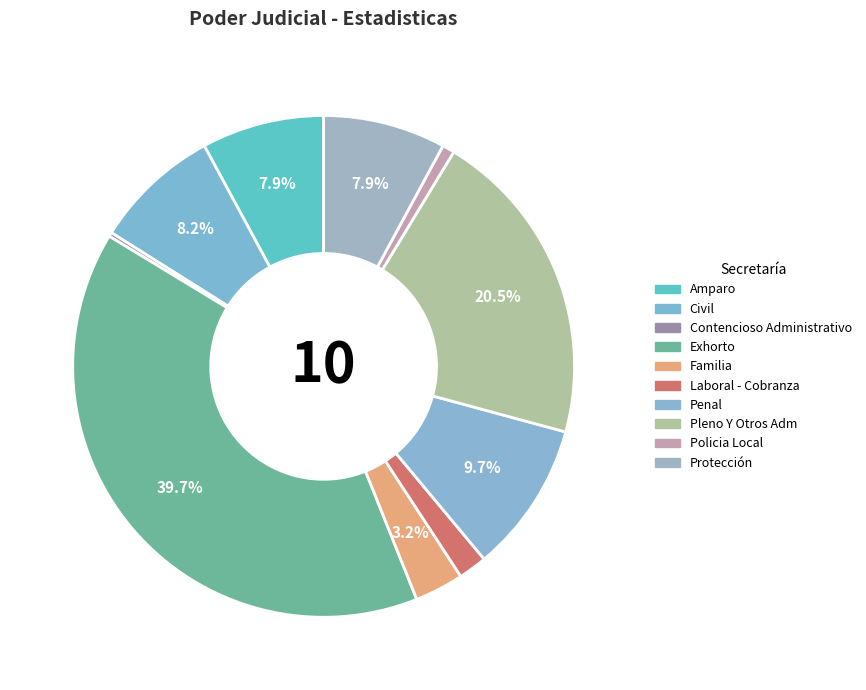

Is there a majority slice in this chart?

No